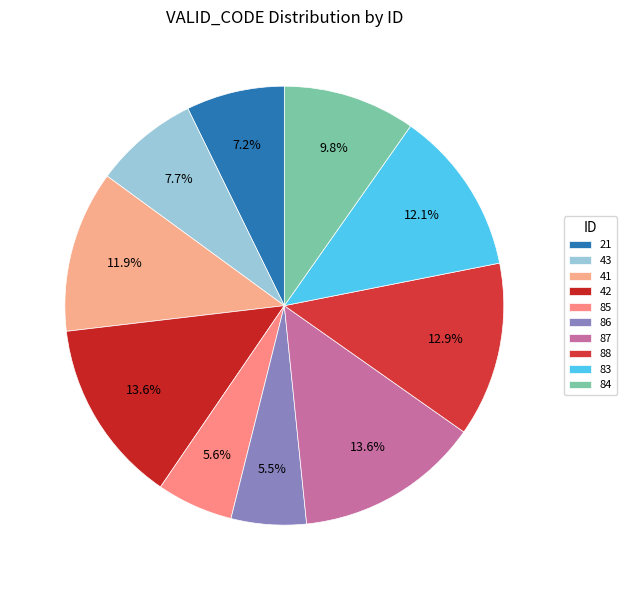

Is there a majority slice in this chart?

No